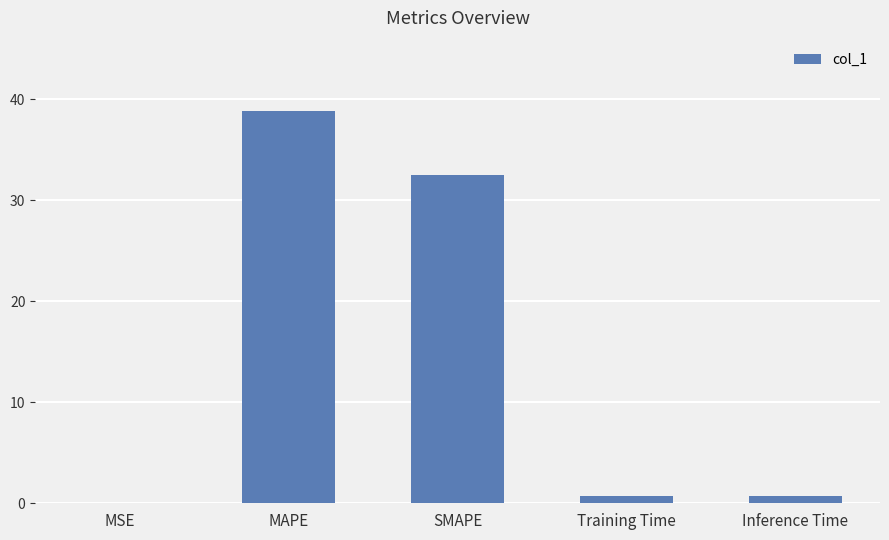

Is it true that the value at MAPE is 56.5?

False